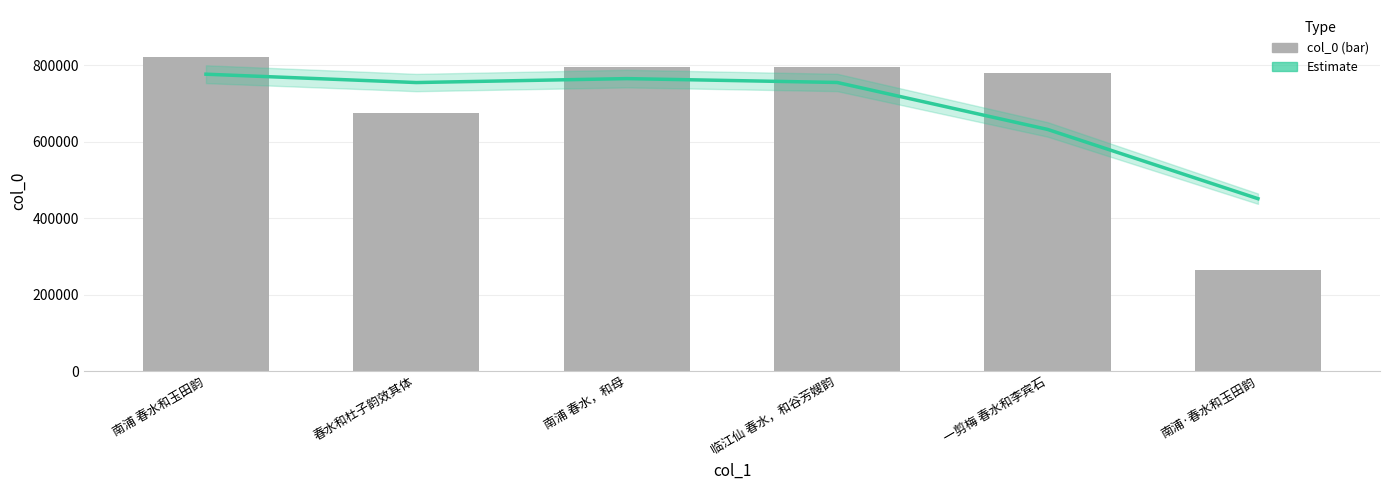

Which series changed the most between 一剪梅 春水和李宾石 and 南浦·春水和玉田韵?

col_0